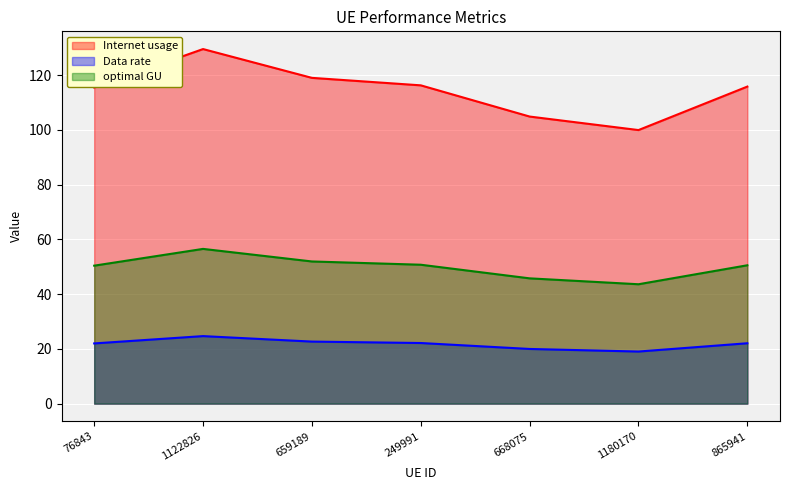

Which has a higher value, 865941 or 249991?

249991